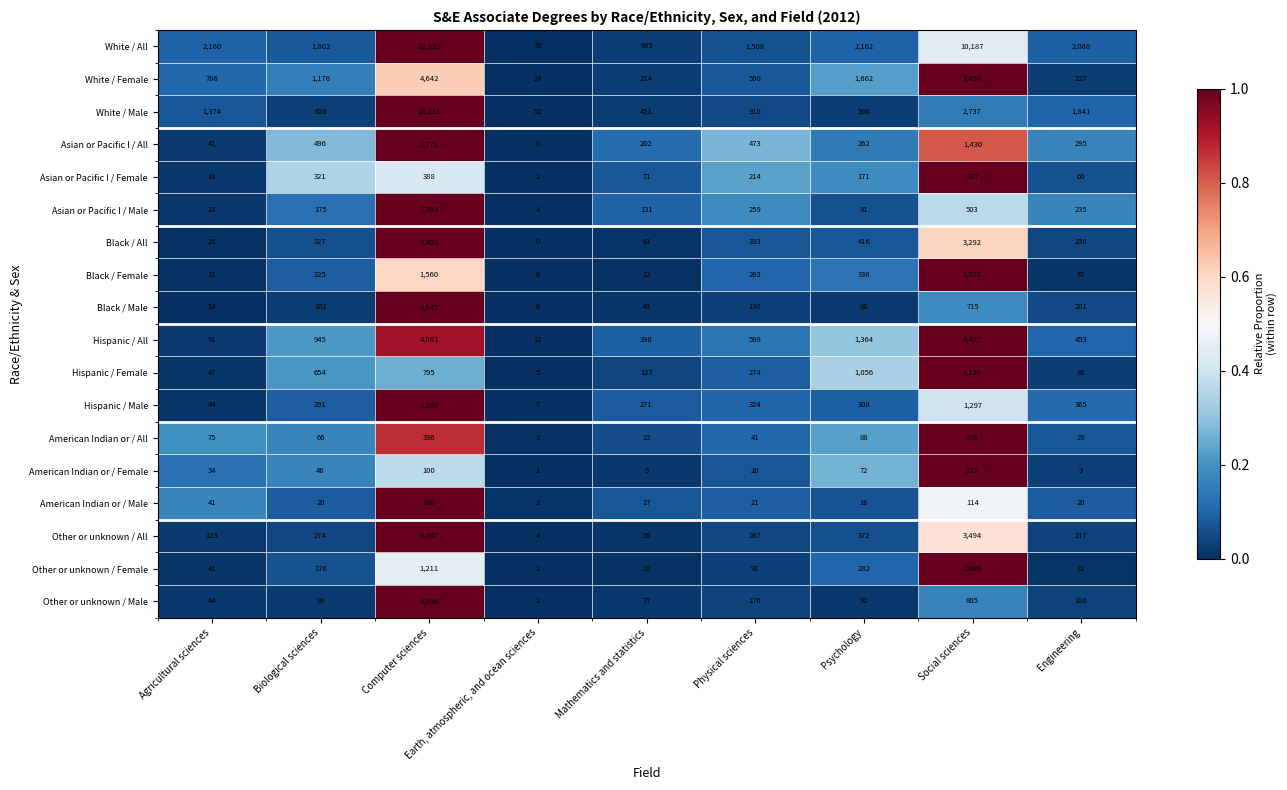

True or false: Other or unknown / All has a value of 144 at Mathematics and statistics.

False